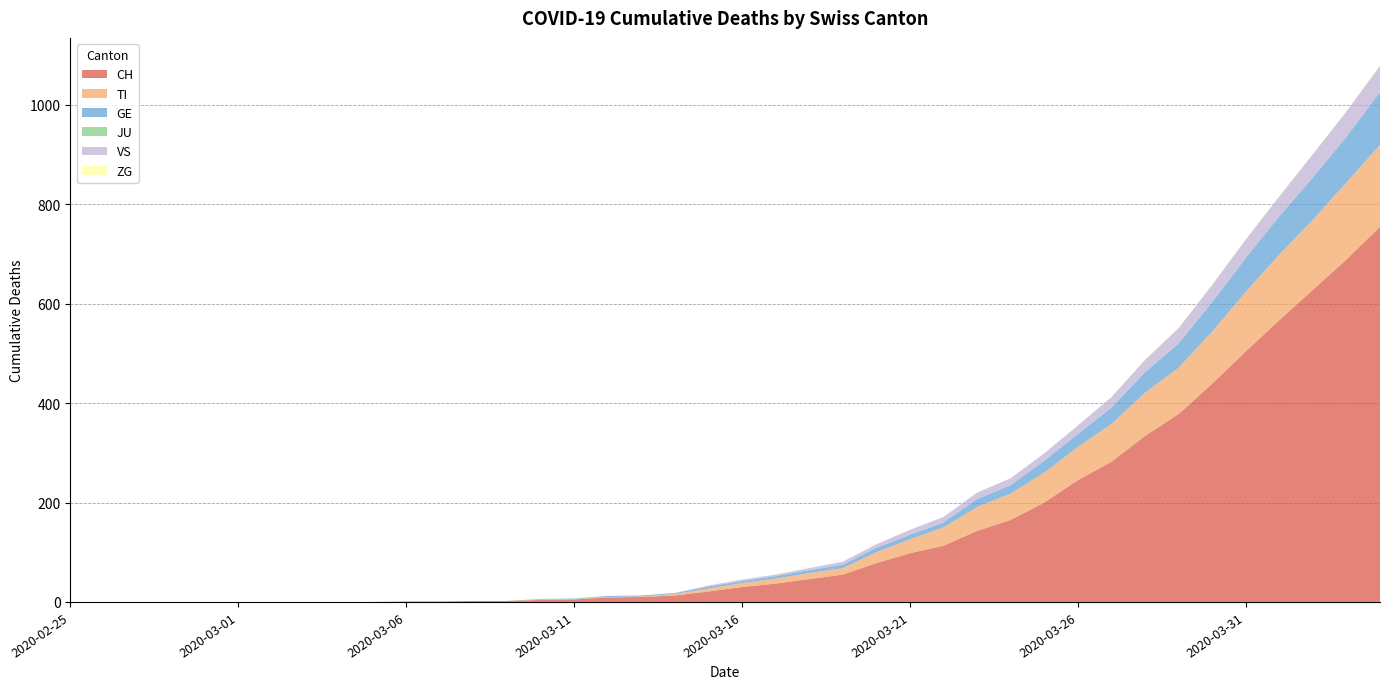

Reading left to right, transcribe all the data shown in this chart.

CH: 2020-02-25=0	2020-02-26=0	2020-02-27=0	2020-02-28=0	2020-02-29=0	2020-03-01=0	2020-03-02=0	2020-03-03=0	2020-03-04=0	2020-03-05=0	2020-03-06=1	2020-03-07=1	2020-03-08=2	2020-03-09=2	2020-03-10=4	2020-03-11=5	2020-03-12=9	2020-03-13=10	2020-03-14=13	2020-03-15=21	2020-03-16=30	2020-03-17=37	2020-03-18=46	2020-03-19=55	2020-03-20=78	2020-03-21=98	2020-03-22=113	2020-03-23=143	2020-03-24=165	2020-03-25=200	2020-03-26=245	2020-03-27=282	2020-03-28=334	2020-03-29=378	2020-03-30=439	2020-03-31=504	2020-04-01=567	2020-04-02=628	2020-04-03=689	2020-04-04=755
TI: 2020-02-25=0	2020-02-26=0	2020-02-27=0	2020-02-28=0	2020-02-29=0	2020-03-01=0	2020-03-02=0	2020-03-03=0	2020-03-04=0	2020-03-05=0	2020-03-06=0	2020-03-07=0	2020-03-08=0	2020-03-09=0	2020-03-10=1	2020-03-11=1	2020-03-12=1	2020-03-13=1	2020-03-14=3	2020-03-15=6	2020-03-16=8	2020-03-17=10	2020-03-18=12	2020-03-19=13	2020-03-20=22	2020-03-21=28	2020-03-22=37	2020-03-23=48	2020-03-24=53	2020-03-25=60	2020-03-26=67	2020-03-27=76	2020-03-28=87	2020-03-29=93	2020-03-30=105	2020-03-31=120	2020-04-01=132	2020-04-02=141	2020-04-03=155	2020-04-04=165
GE: 2020-02-25=0	2020-02-26=0	2020-02-27=0	2020-02-28=0	2020-02-29=0	2020-03-01=0	2020-03-02=0	2020-03-03=0	2020-03-04=0	2020-03-05=0	2020-03-06=0	2020-03-07=0	2020-03-08=0	2020-03-09=0	2020-03-10=1	2020-03-11=1	2020-03-12=2	2020-03-13=2	2020-03-14=2	2020-03-15=4	2020-03-16=4	2020-03-17=5	2020-03-18=6	2020-03-19=7	2020-03-20=9	2020-03-21=9	2020-03-22=10	2020-03-23=16	2020-03-24=17	2020-03-25=24	2020-03-26=26	2020-03-27=33	2020-03-28=41	2020-03-29=49	2020-03-30=59	2020-03-31=68	2020-04-01=77	2020-04-02=85	2020-04-03=92	2020-04-04=106
JU: 2020-02-25=0	2020-02-26=0	2020-02-27=0	2020-02-28=0	2020-02-29=0	2020-03-01=0	2020-03-02=0	2020-03-03=0	2020-03-04=0	2020-03-05=0	2020-03-06=0	2020-03-07=0	2020-03-08=0	2020-03-09=0	2020-03-10=0	2020-03-11=0	2020-03-12=0	2020-03-13=0	2020-03-14=0	2020-03-15=0	2020-03-16=0	2020-03-17=0	2020-03-18=0	2020-03-19=0	2020-03-20=0	2020-03-21=0	2020-03-22=0	2020-03-23=0	2020-03-24=0	2020-03-25=0	2020-03-26=0	2020-03-27=0	2020-03-28=0	2020-03-29=0	2020-03-30=0	2020-03-31=0	2020-04-01=0	2020-04-02=0	2020-04-03=0	2020-04-04=0
VS: 2020-02-25=0	2020-02-26=0	2020-02-27=0	2020-02-28=0	2020-02-29=0	2020-03-01=0	2020-03-02=0	2020-03-03=0	2020-03-04=0	2020-03-05=0	2020-03-06=0	2020-03-07=0	2020-03-08=0	2020-03-09=0	2020-03-10=0	2020-03-11=0	2020-03-12=0	2020-03-13=0	2020-03-14=0	2020-03-15=2	2020-03-16=3	2020-03-17=3	2020-03-18=4	2020-03-19=6	2020-03-20=7	2020-03-21=10	2020-03-22=11	2020-03-23=13	2020-03-24=14	2020-03-25=15	2020-03-26=17	2020-03-27=21	2020-03-28=25	2020-03-29=31	2020-03-30=35	2020-03-31=37	2020-04-01=40	2020-04-02=47	2020-04-03=51	2020-04-04=53
ZG: 2020-02-25=0	2020-02-26=0	2020-02-27=0	2020-02-28=0	2020-02-29=0	2020-03-01=0	2020-03-02=0	2020-03-03=0	2020-03-04=0	2020-03-05=0	2020-03-06=0	2020-03-07=0	2020-03-08=0	2020-03-09=0	2020-03-10=0	2020-03-11=0	2020-03-12=0	2020-03-13=0	2020-03-14=0	2020-03-15=0	2020-03-16=0	2020-03-17=0	2020-03-18=0	2020-03-19=0	2020-03-20=0	2020-03-21=0	2020-03-22=0	2020-03-23=0	2020-03-24=0	2020-03-25=0	2020-03-26=0	2020-03-27=0	2020-03-28=1	2020-03-29=1	2020-03-30=1	2020-03-31=1	2020-04-01=1	2020-04-02=1	2020-04-03=1	2020-04-04=2